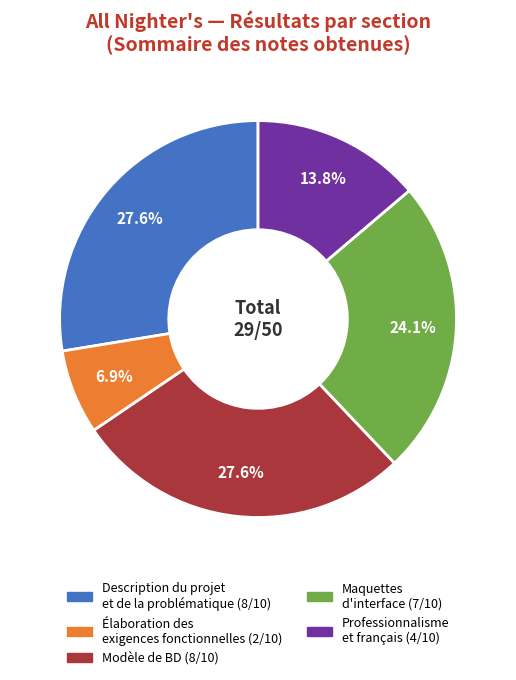

Which slice is the smallest?

Élaboration des exigences fonctionnelles